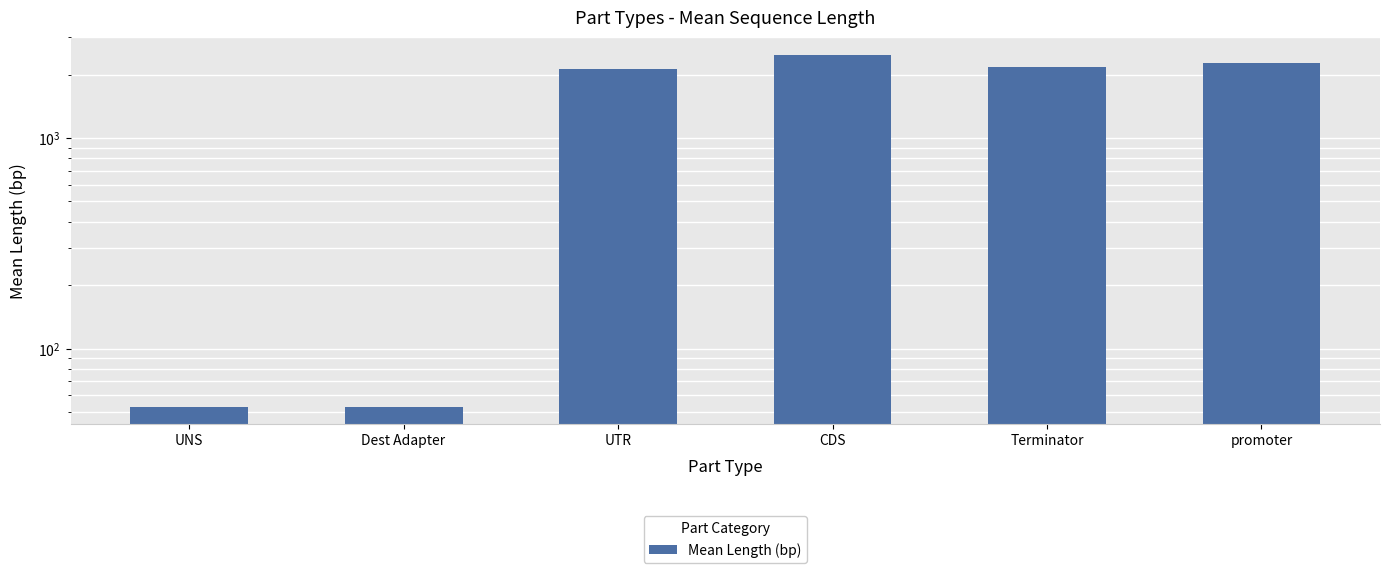

What is the label of the 3rd bar from the right?

CDS